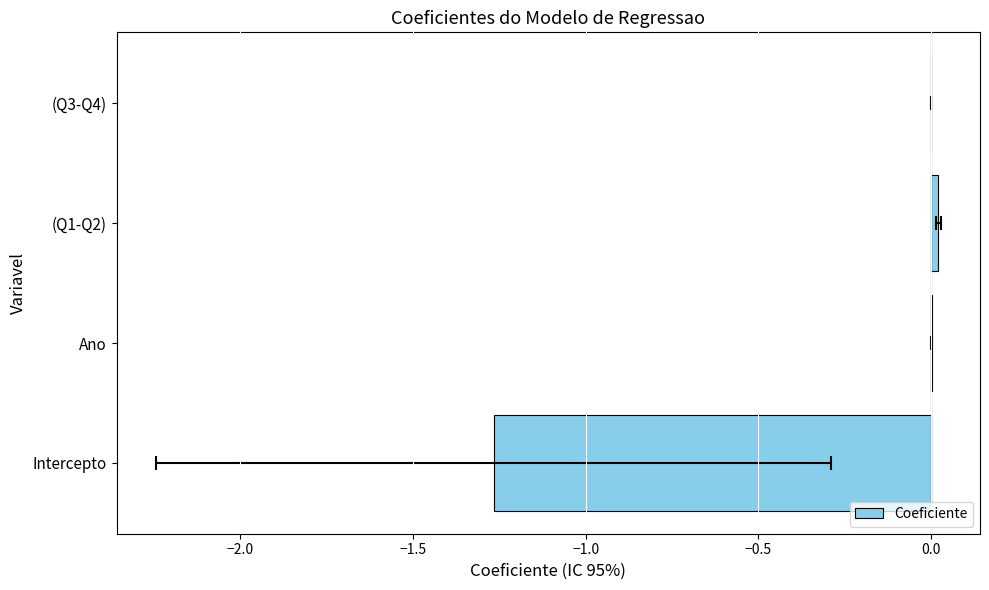

How many data points does each series have?

4